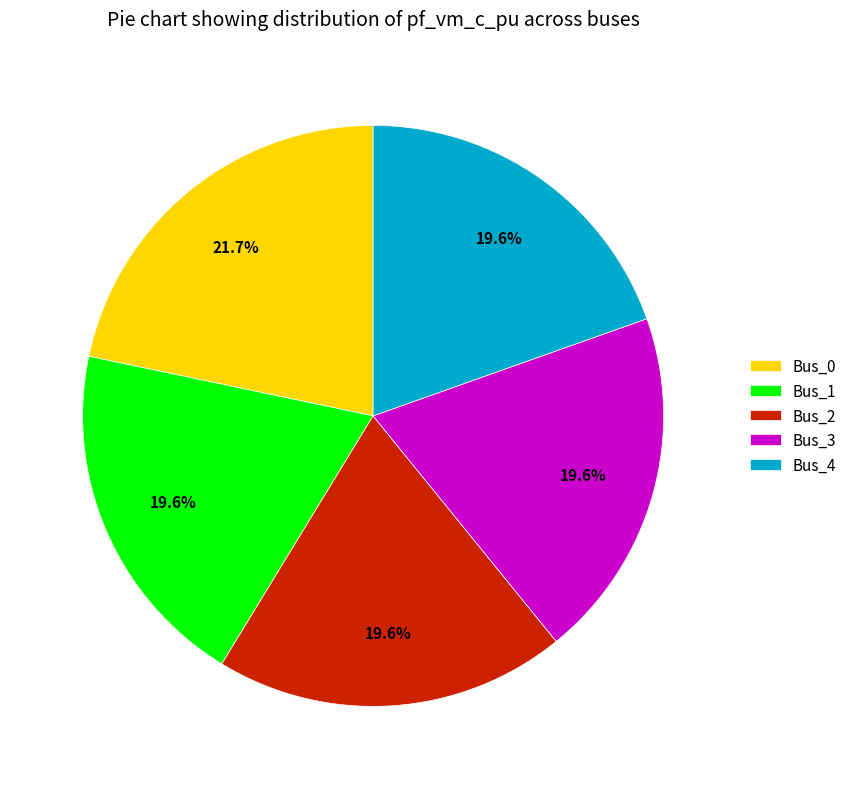

The Bus_3 slice represents 26% of the pie. True or false?

False